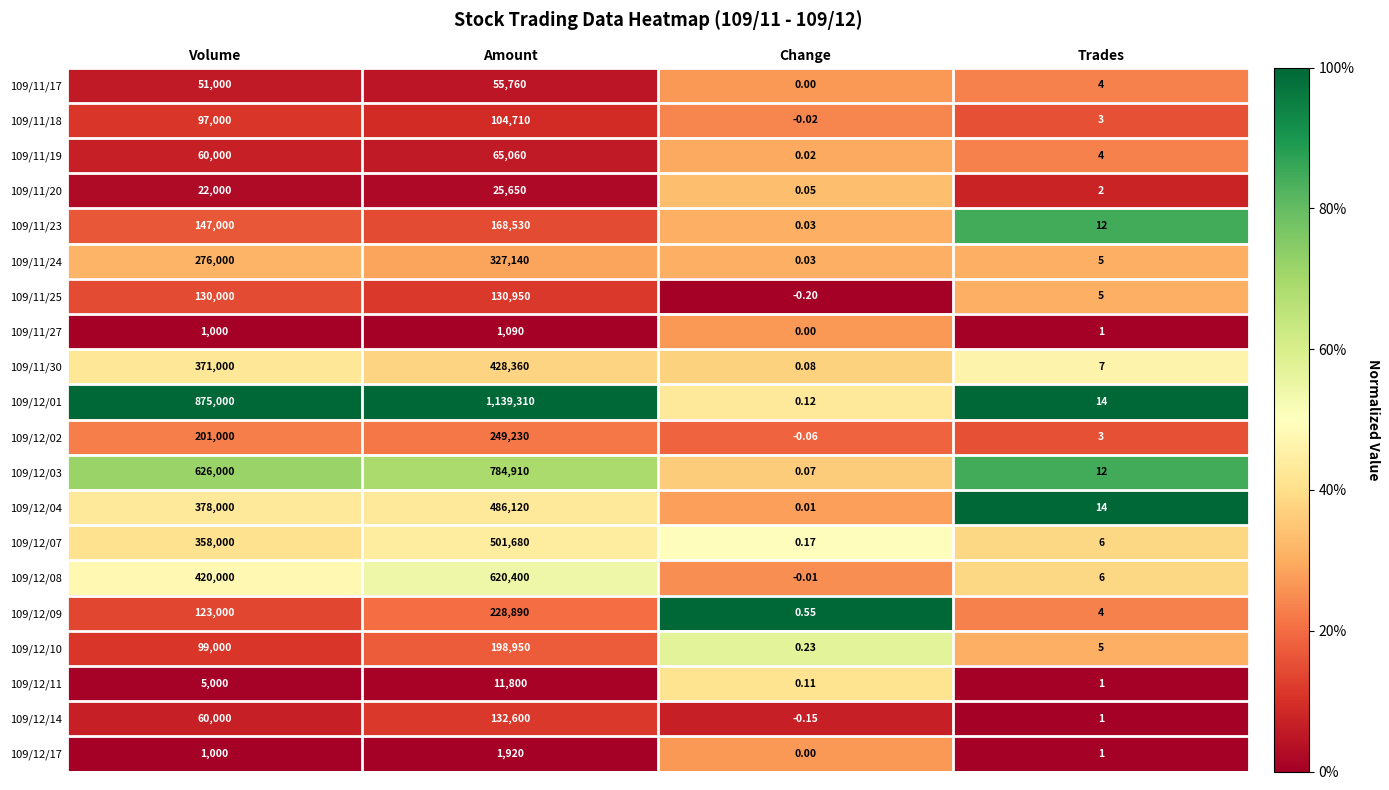

At which category does the chart reach its peak across all series?

Amount